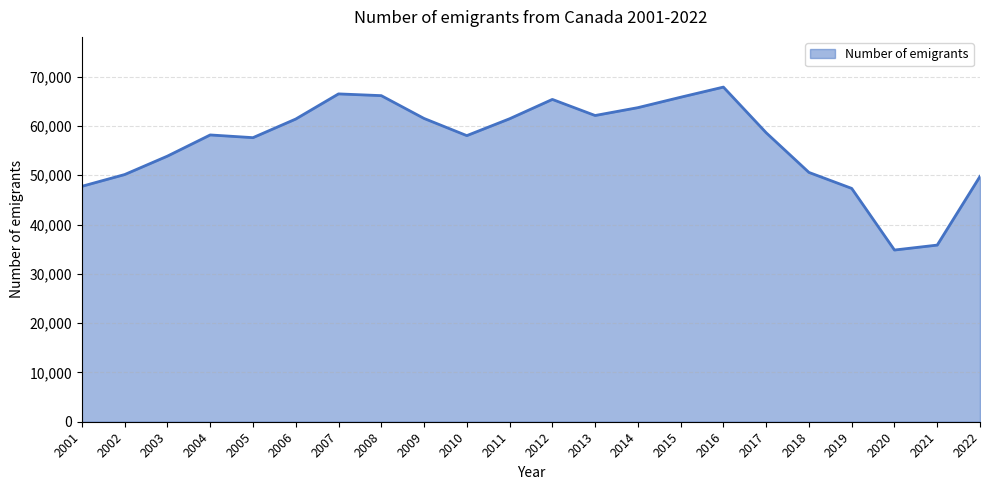

What is the approximate value at 2007, to the nearest 100?

66500